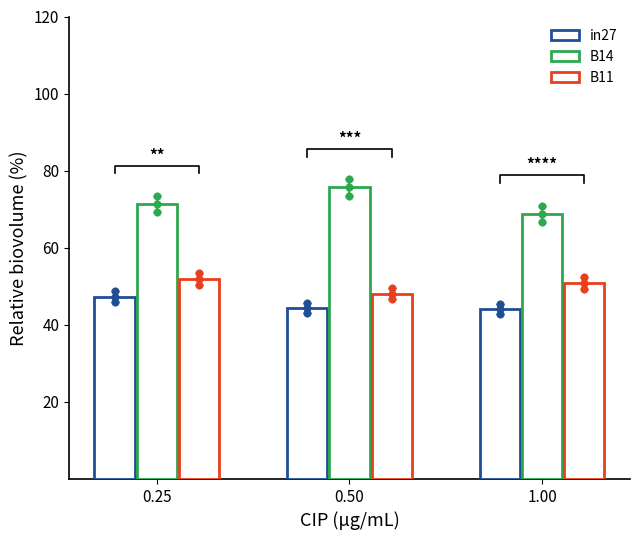

Which series reaches the minimum Y coordinate?

in27